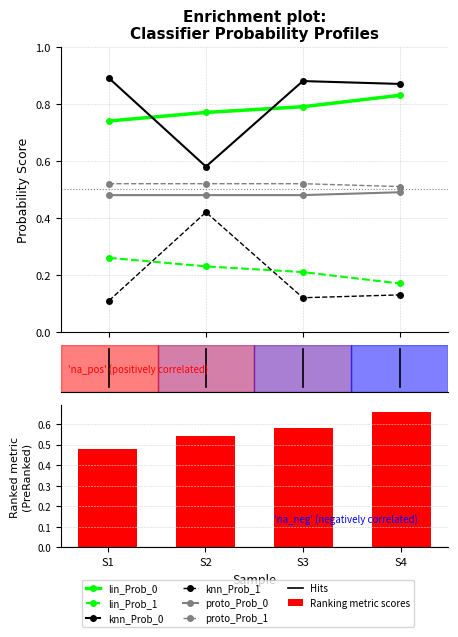

What is the maximum value shown in the chart?

0.9